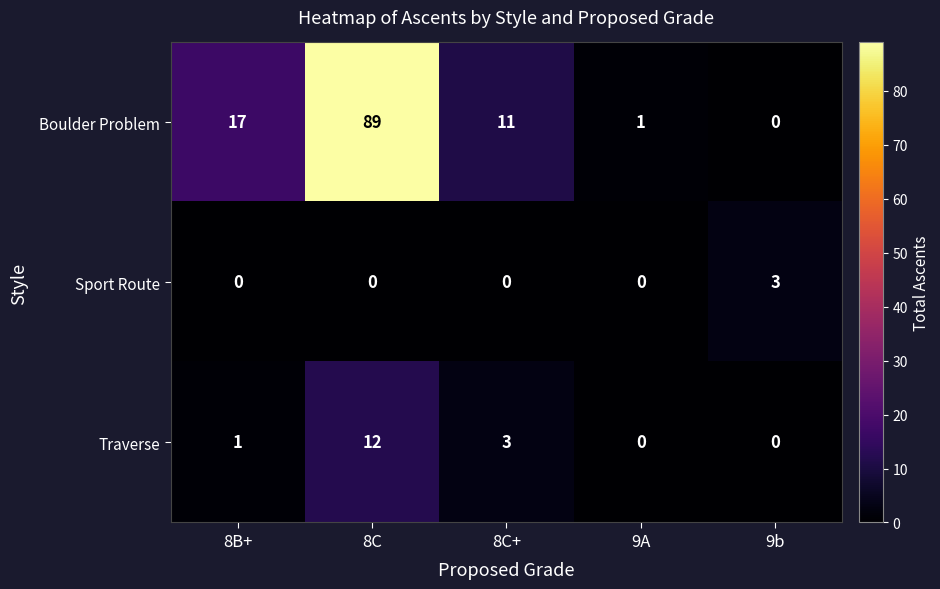

At which category is the sum across all series the highest?

8C